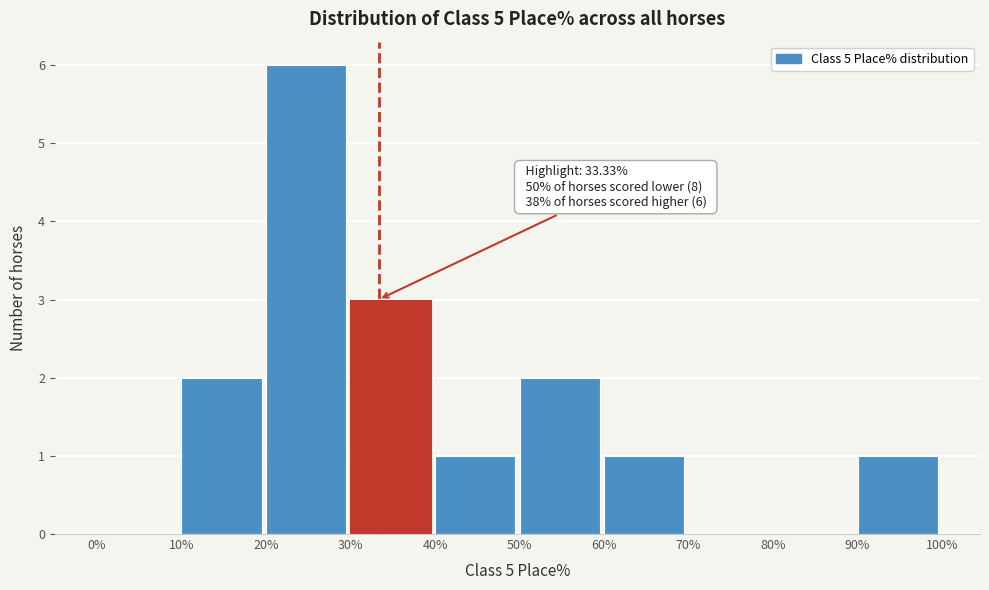

Over which range of the x-axis is the bar tallest?

20% to 30%